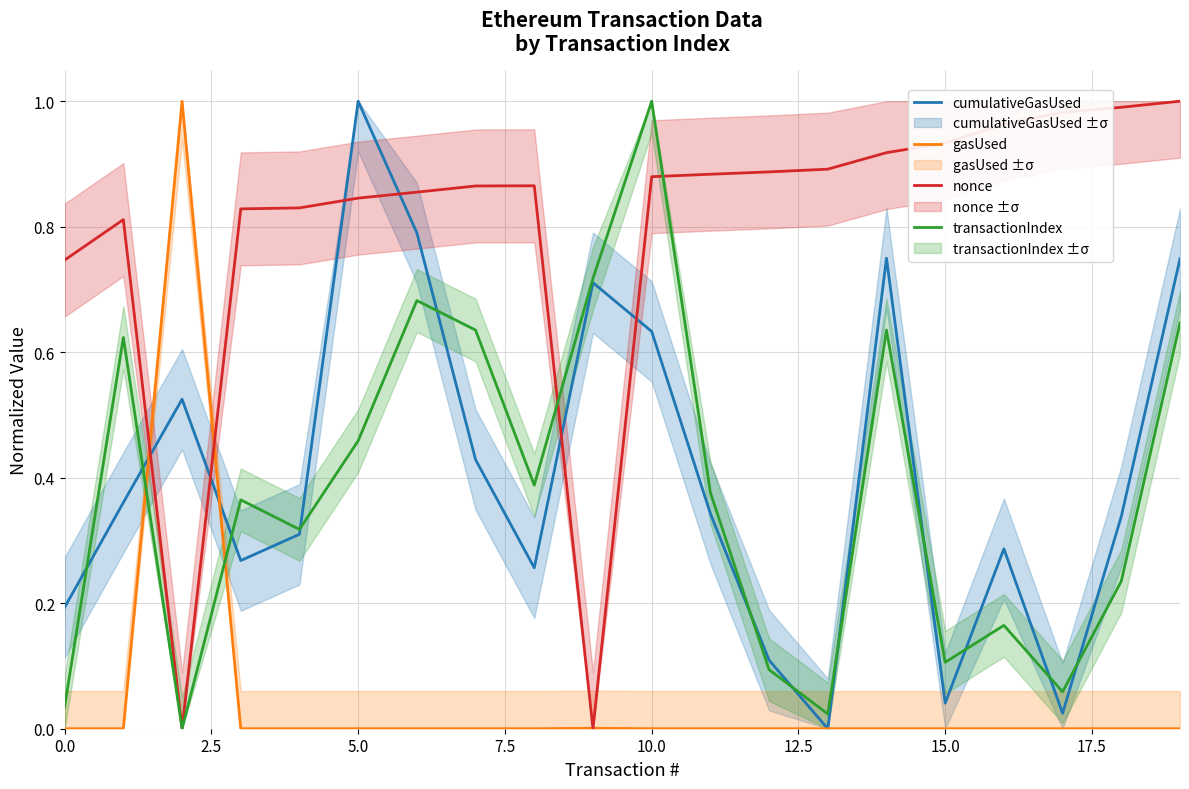

True or false: transactionIndex and gasUsed intersect in this chart.

True